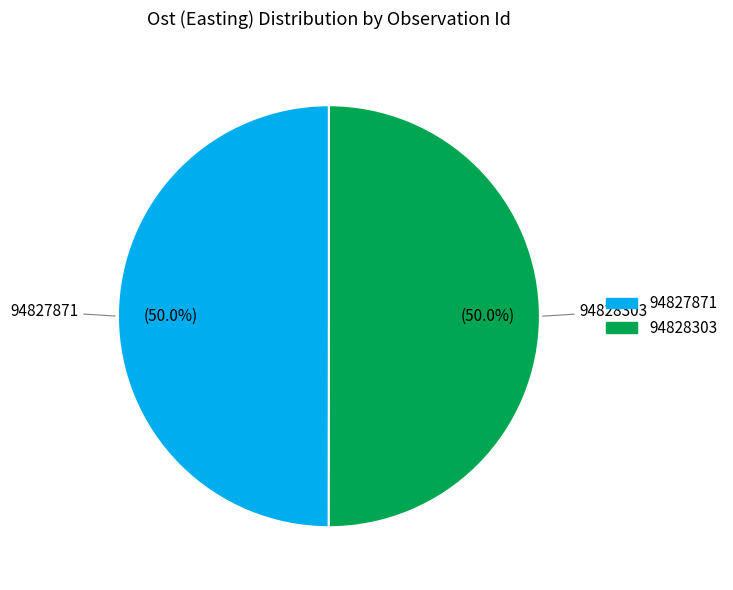

Approximately how many times larger is the value at 94828303 compared to 94827871?

1.0